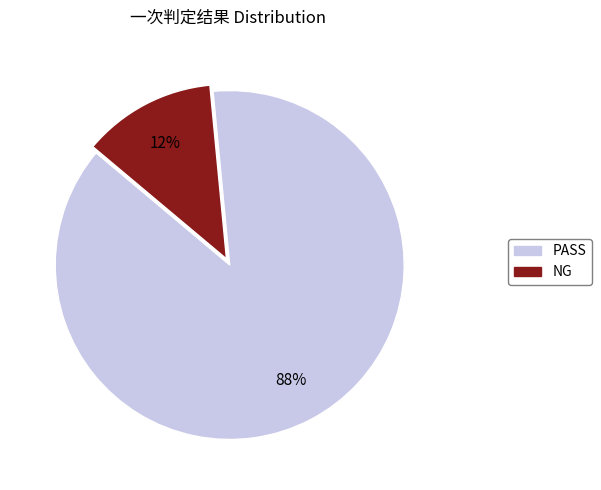

Does NG represent more than half of the total?

No